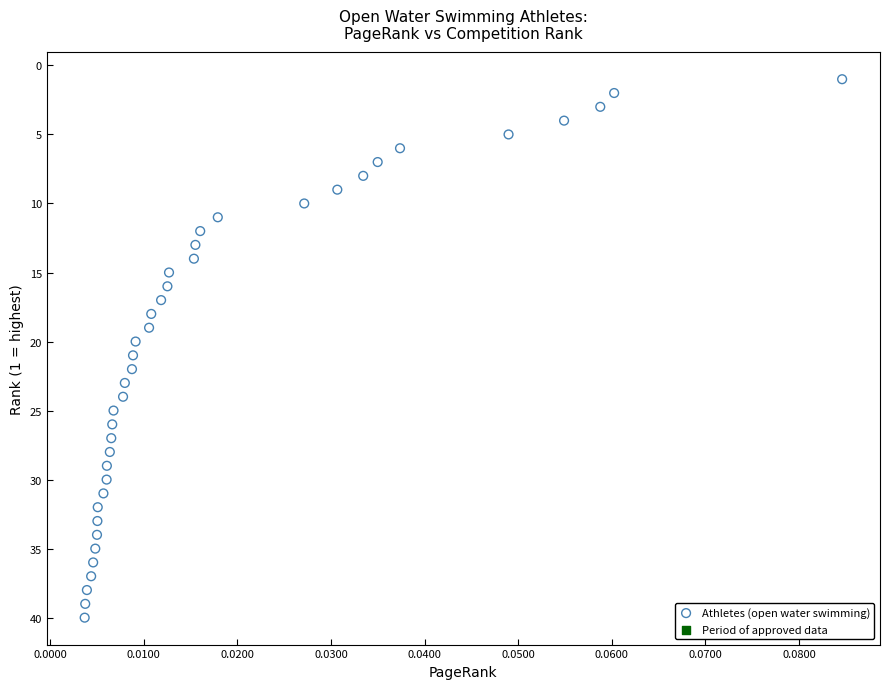

What is the range of Y values (max minus min)?

39